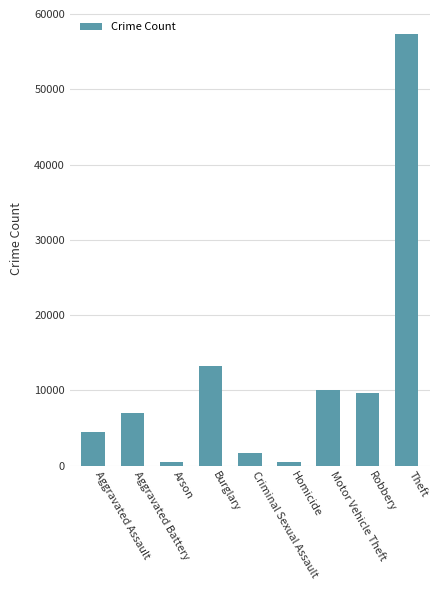

What is the maximum value shown in the chart?

57350